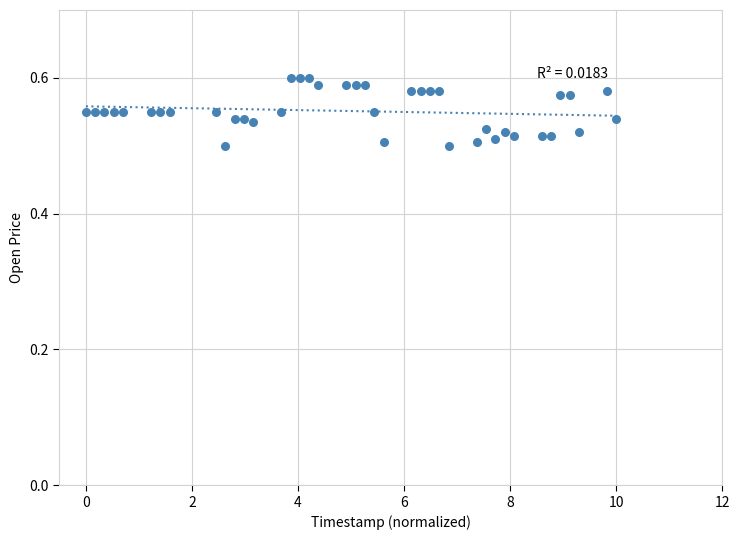

What is the range of X values (max minus min)?

10.0